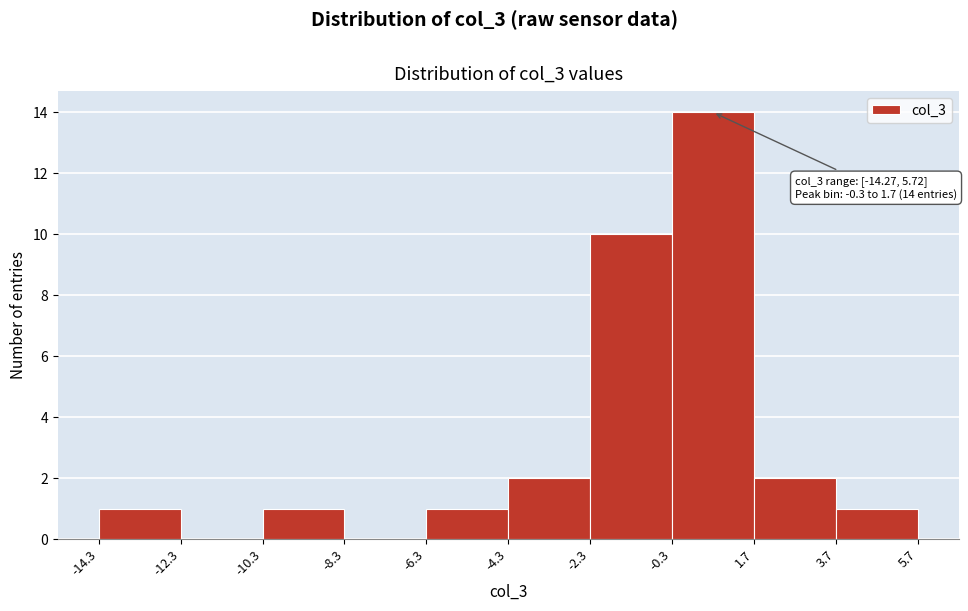

Over which range of the x-axis is the bar tallest?

-0.3 to 1.7